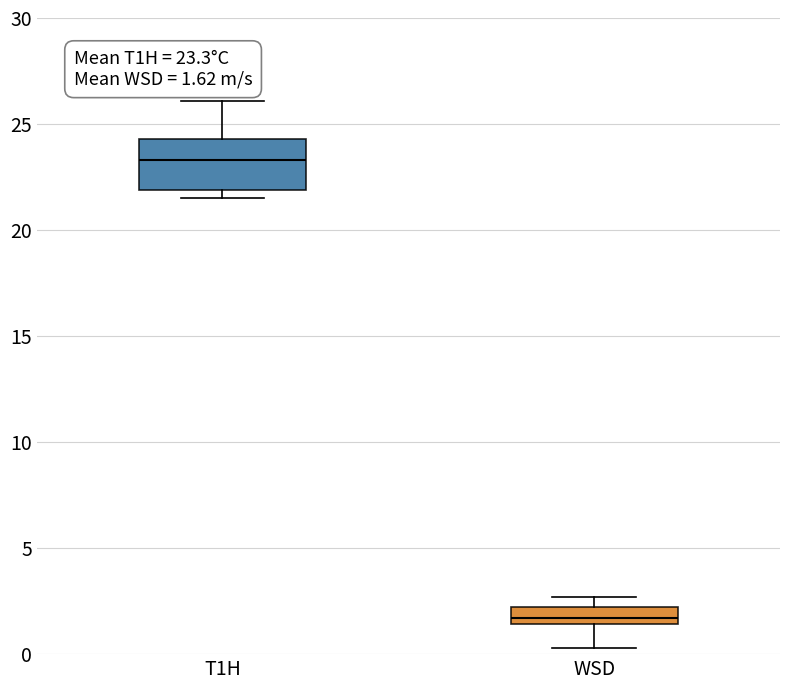

Which box is the tallest, from its lower edge to its upper edge?

T1H